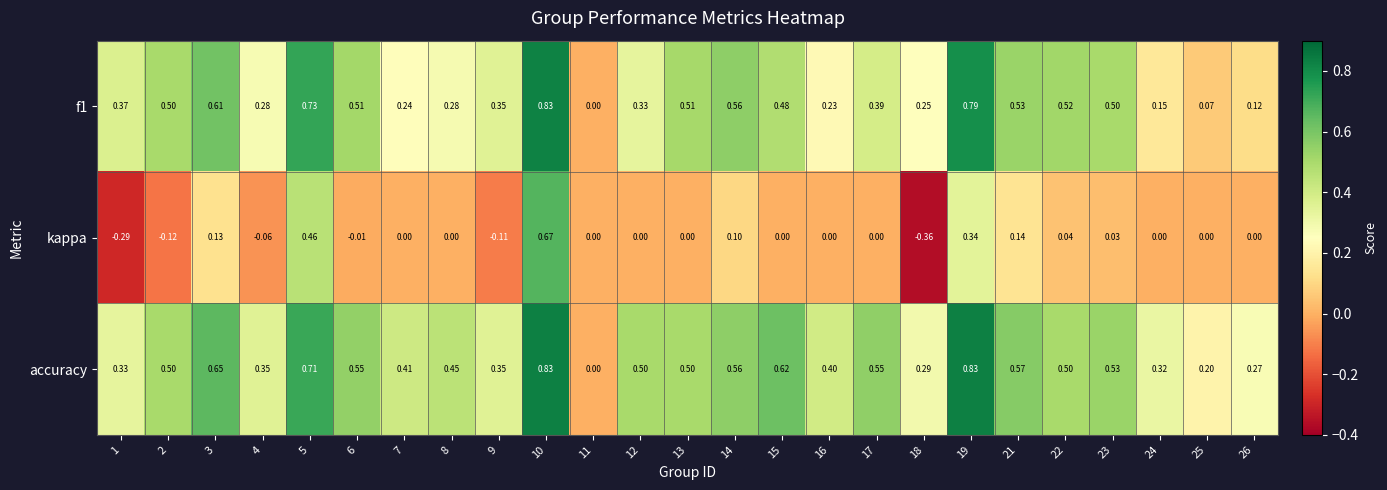

How many distinct data groups are displayed?

3